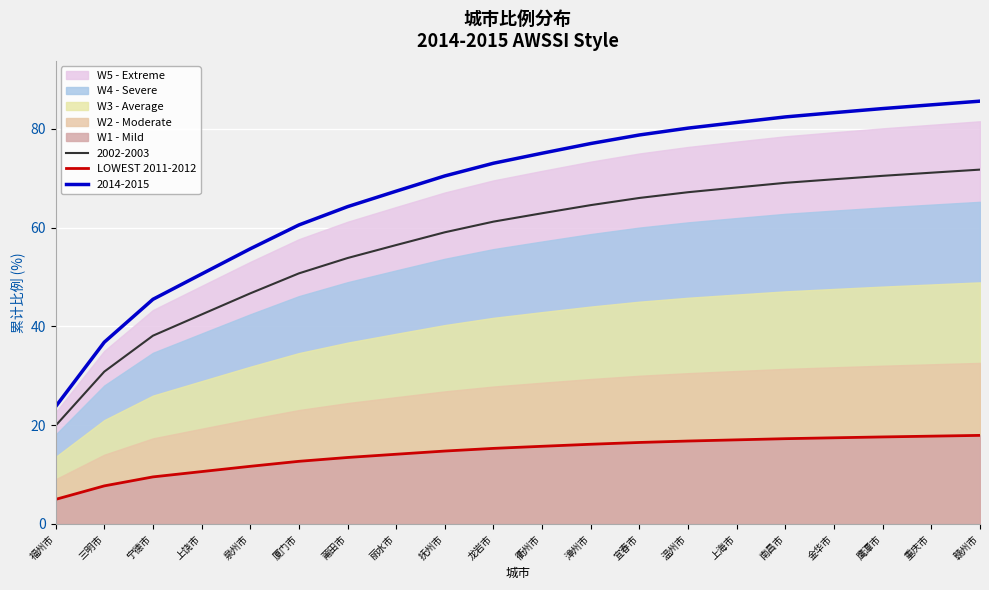

Reading left to right, list all the values displayed in this chart.

5.0	7.7	9.5	10.6	11.7	12.7	13.5	14.1	14.8	15.3	15.7	16.1	16.5	16.8	17.0	17.3	17.5	17.6	17.8	17.9